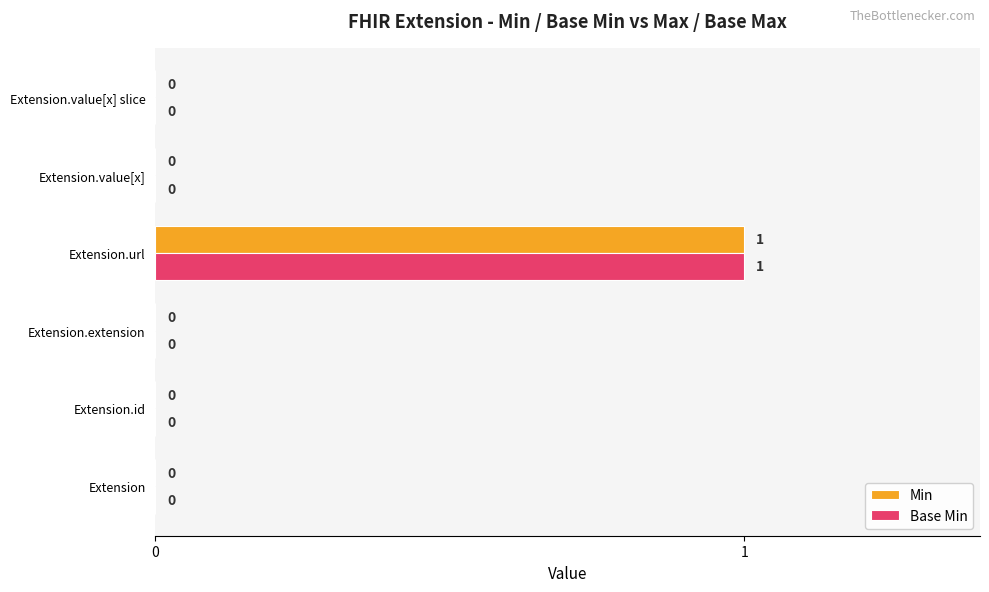

What are all the series names shown in the legend?

Min, Base Min